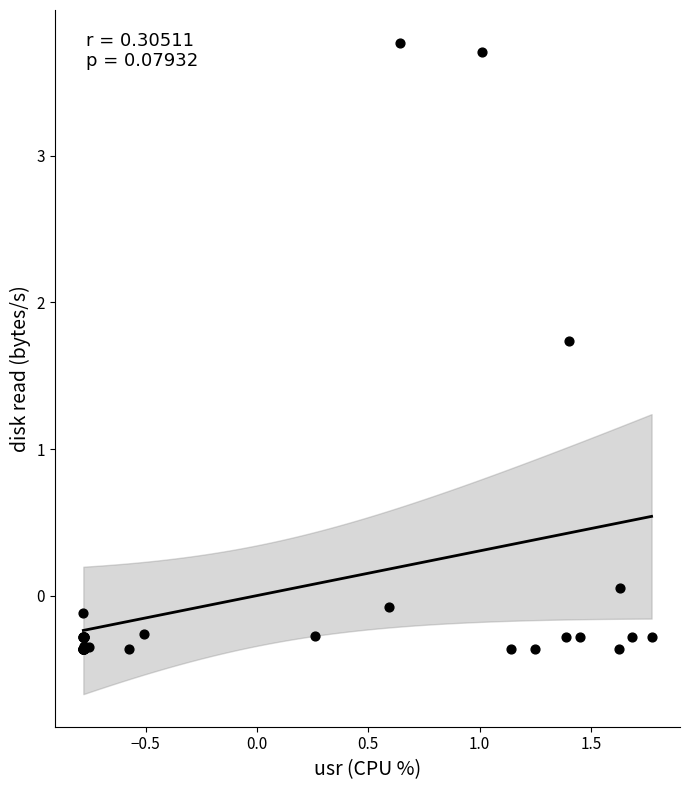

What Y value in the scatter plot is closest to 1?

1.7